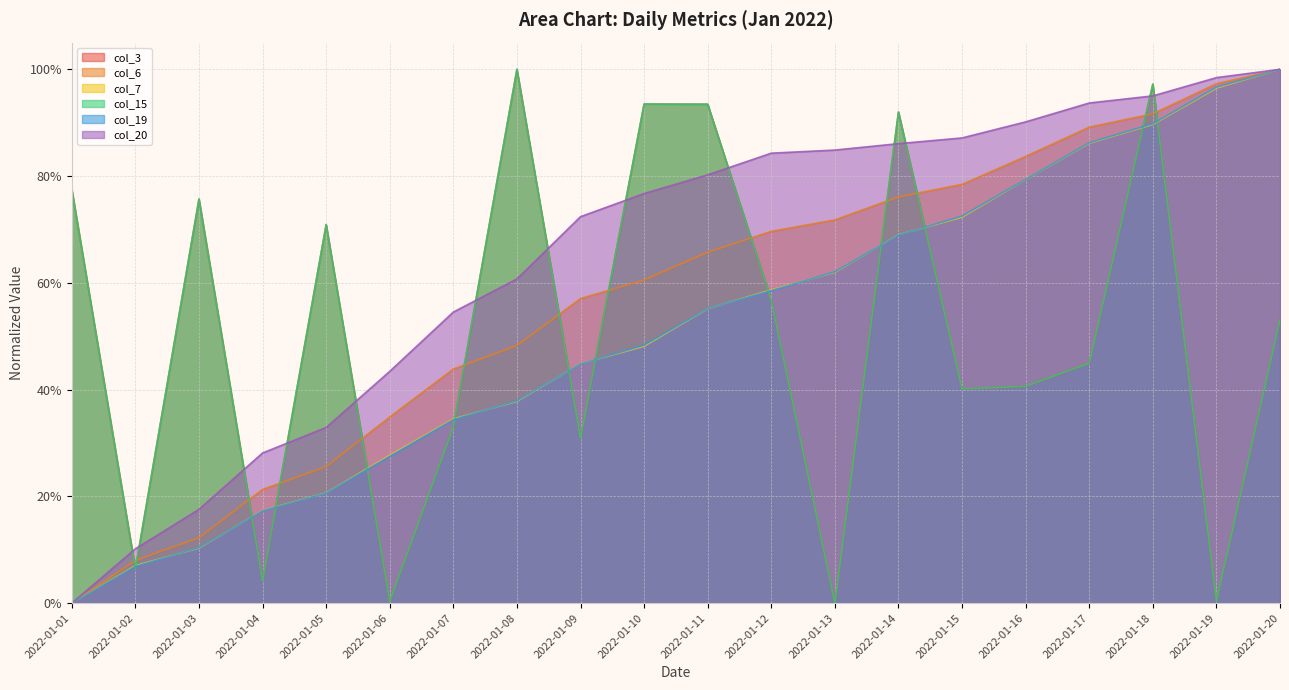

How many series are shown in this chart?

6